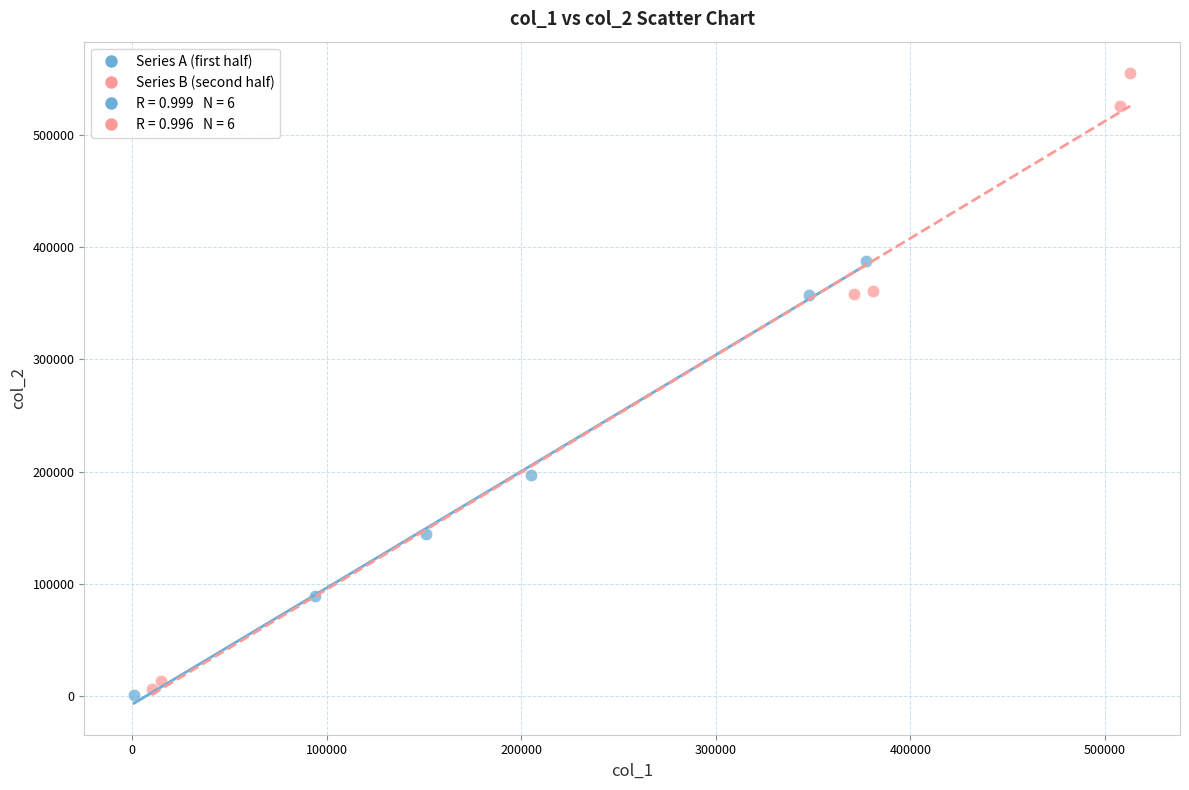

Which series reaches the maximum Y coordinate?

Series B (second half)